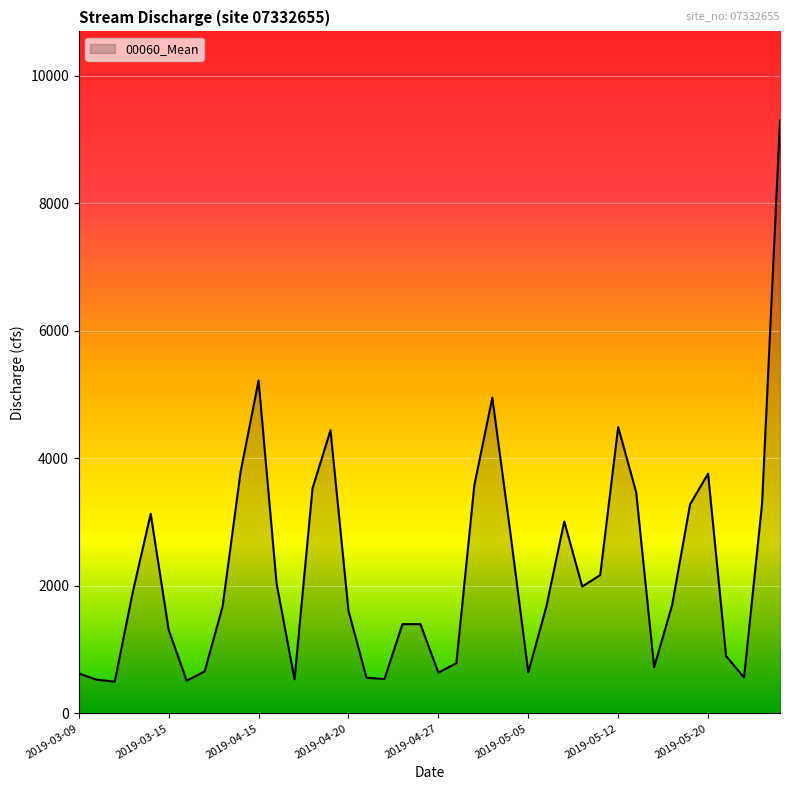

What is the difference between the maximum and minimum values?

8801